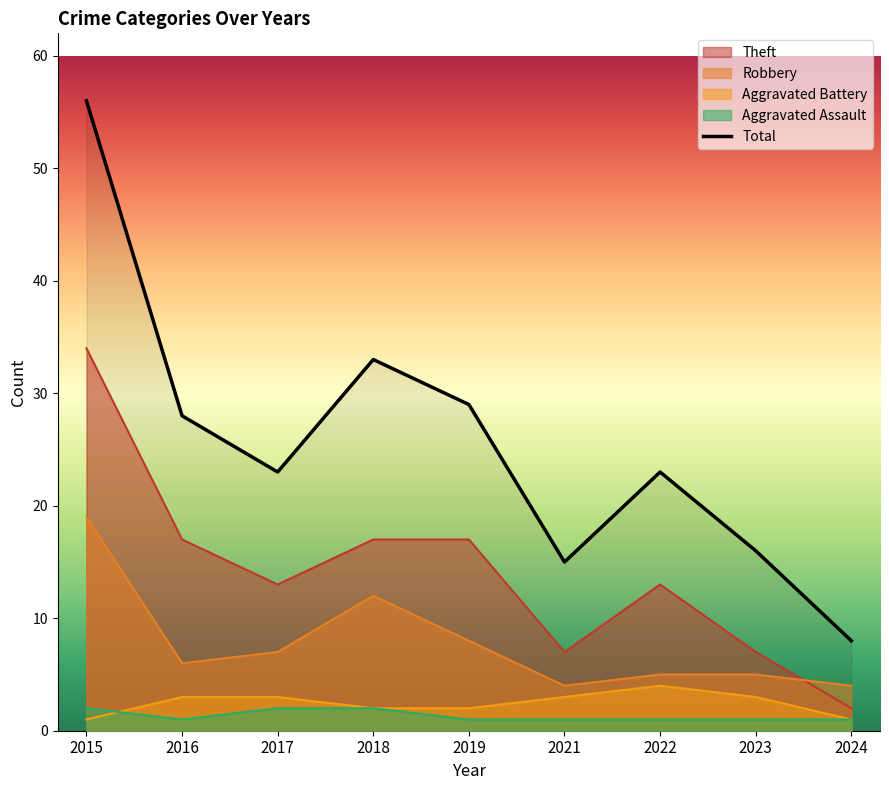

True or false: Aggravated Assault and Robbery intersect in this chart.

False